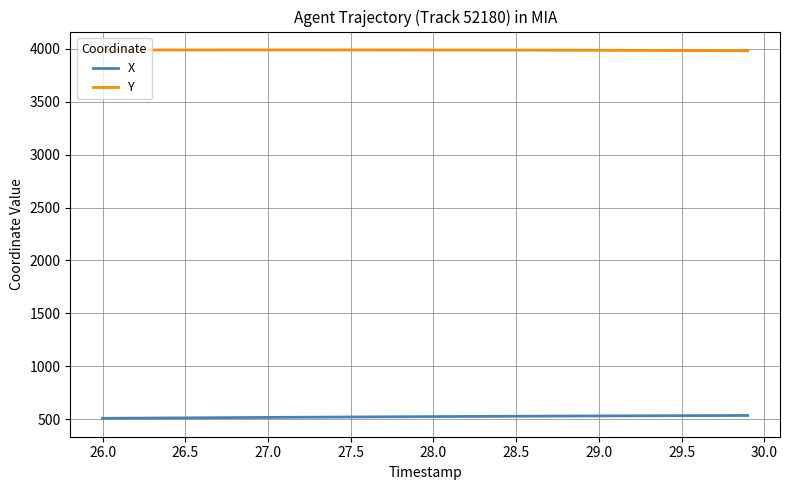

Which series has the largest total across all categories?

Y